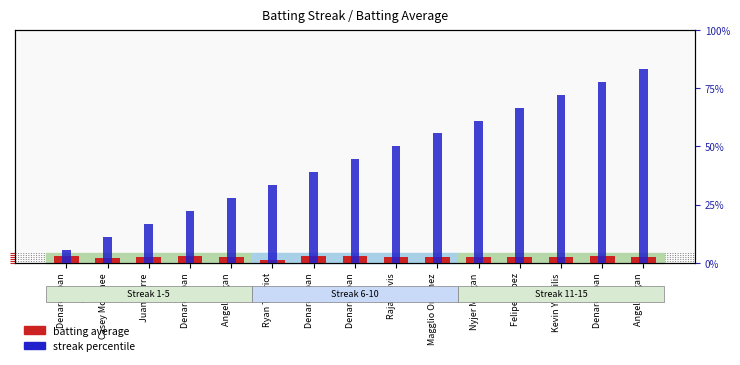

Between Magglio Ordonez and Nyjer Morgan, which series saw the biggest shift?

streak percentile